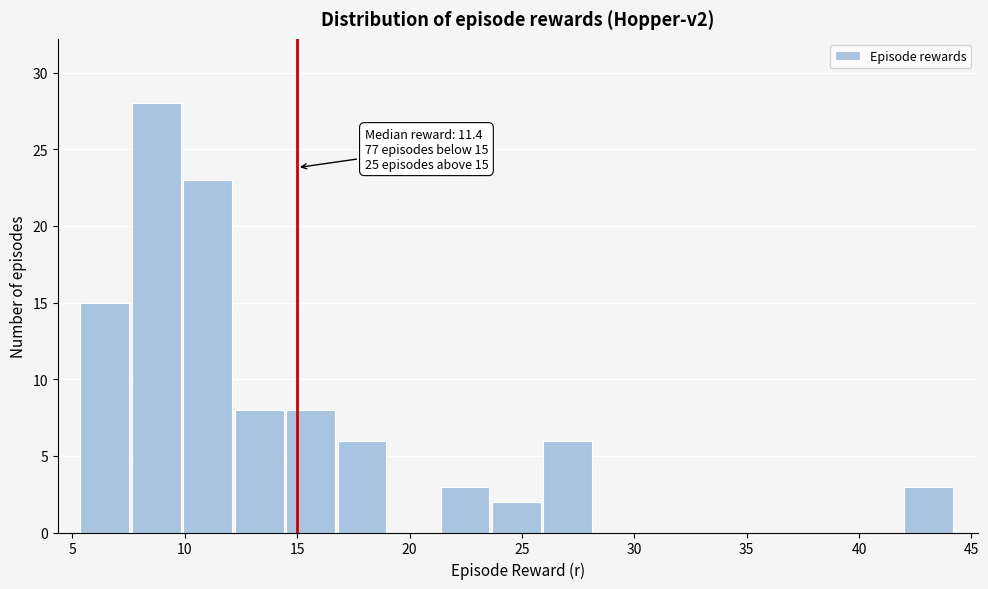

Which range on the x-axis has the tallest bar?

7.5 to 10.0